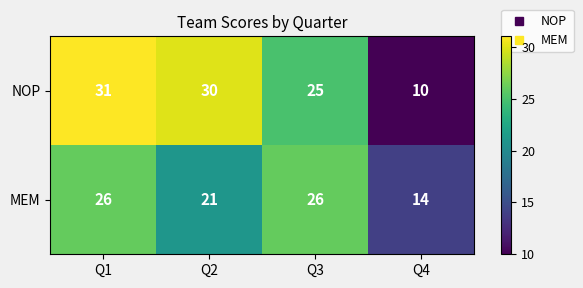

What is the difference between the maximum and minimum values in the NOP series?

21